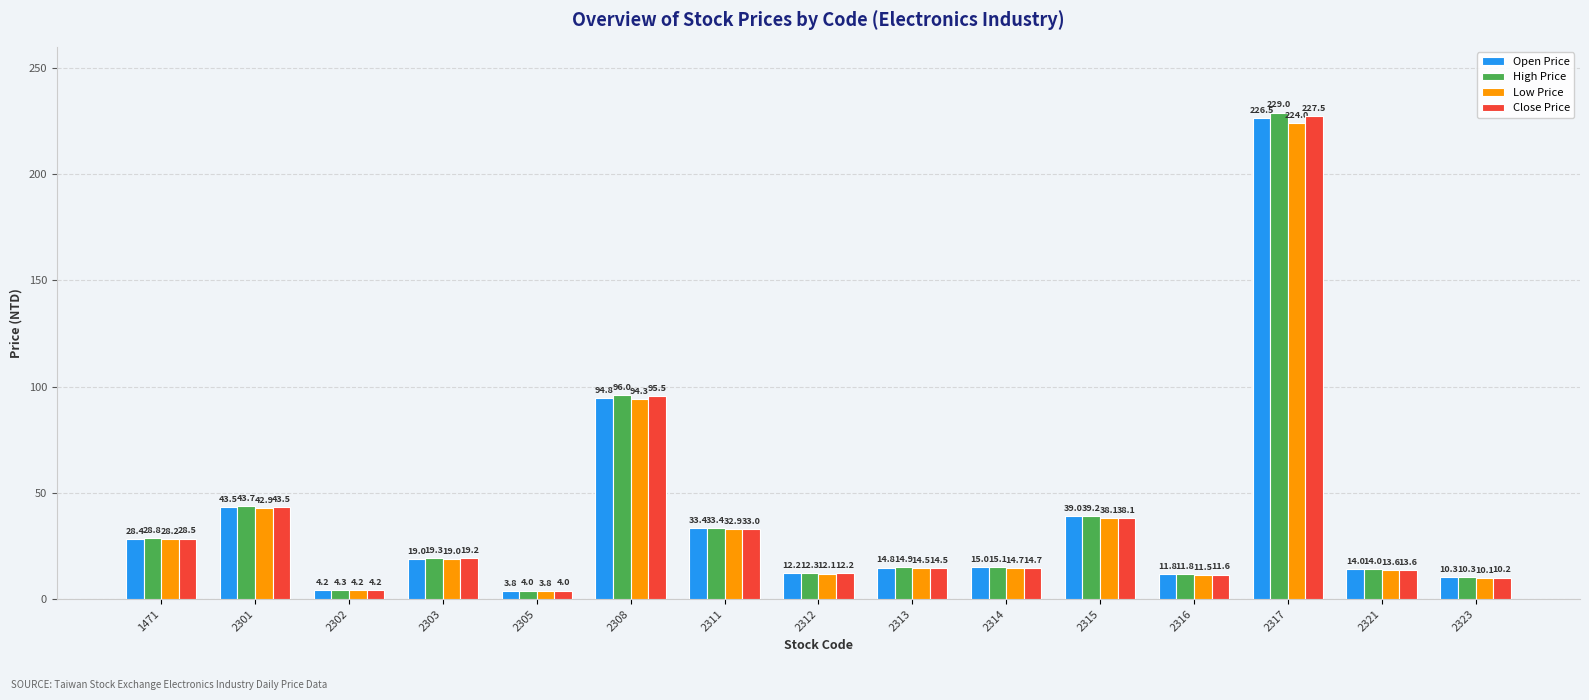

What is the average value of the Close Price series?

38.0